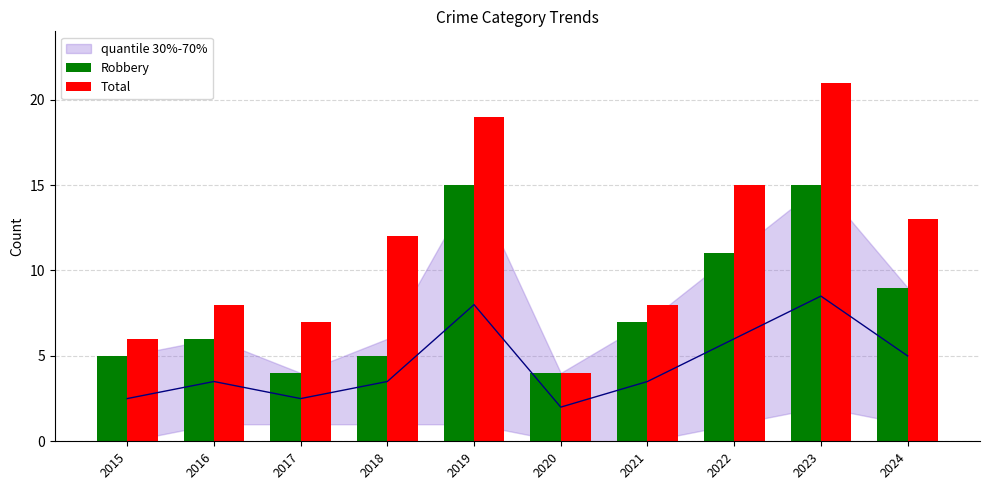

What is the sum of all Robbery values?

81